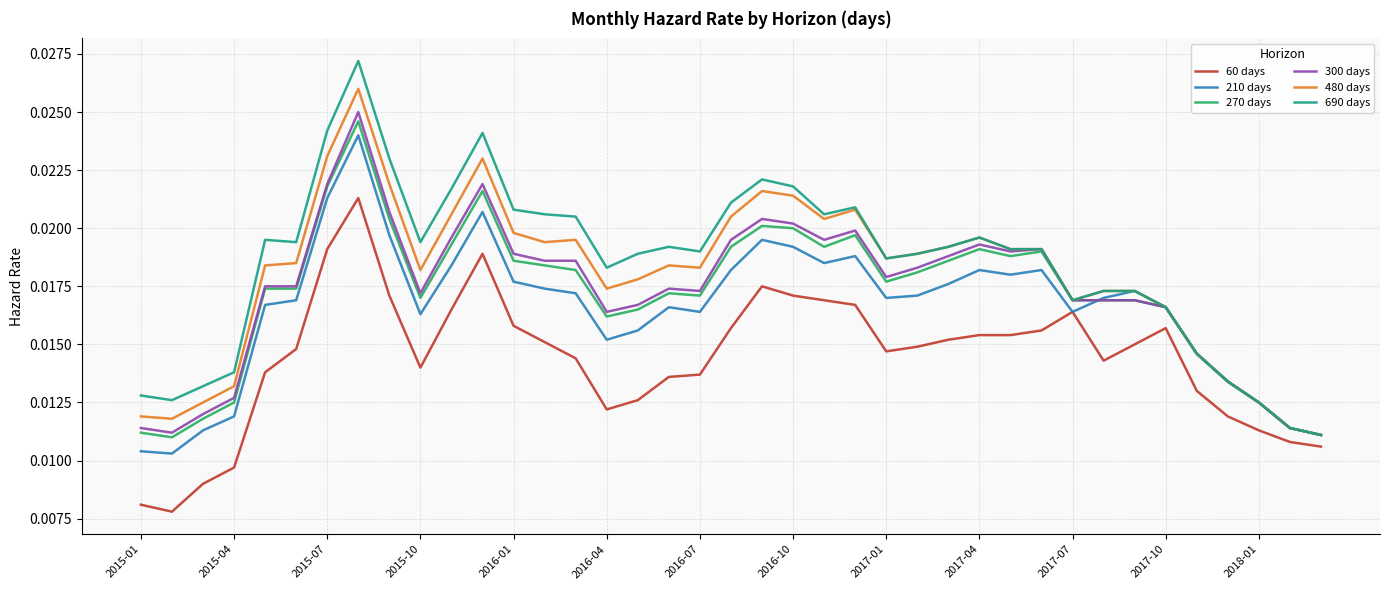

True or false: 60 days and 690 days intersect in this chart.

False